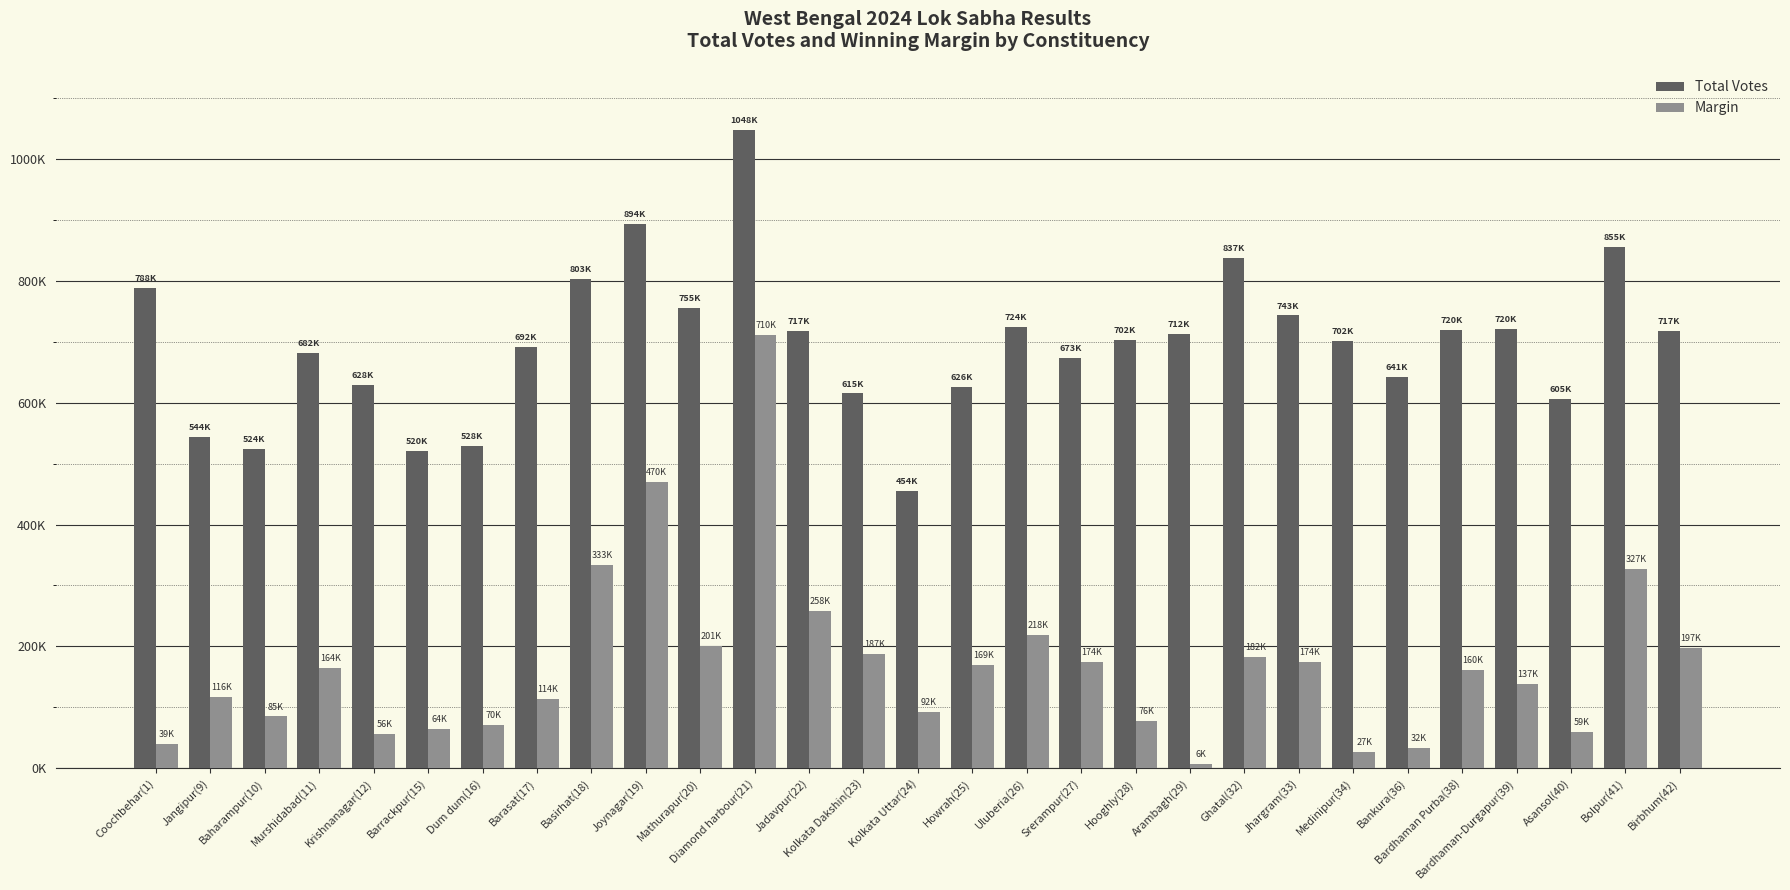

Reading left to right, extract all data points from this chart.

Total Votes: 788375	544427	524516	682442	628789	520231	528579	692010	803762	894312	755731	1048230	717899	615274	454696	626493	724622	673970	702744	712587	837990	743478	702192	641813	720302	720667	605645	855633	717961
Margin: 39250	116637	85022	164215	56705	64438	70660	114189	333547	470219	201057	710930	258201	187231	92560	169442	218673	174830	76853	6399	182868	174048	27191	32778	160572	137981	59564	327253	197650